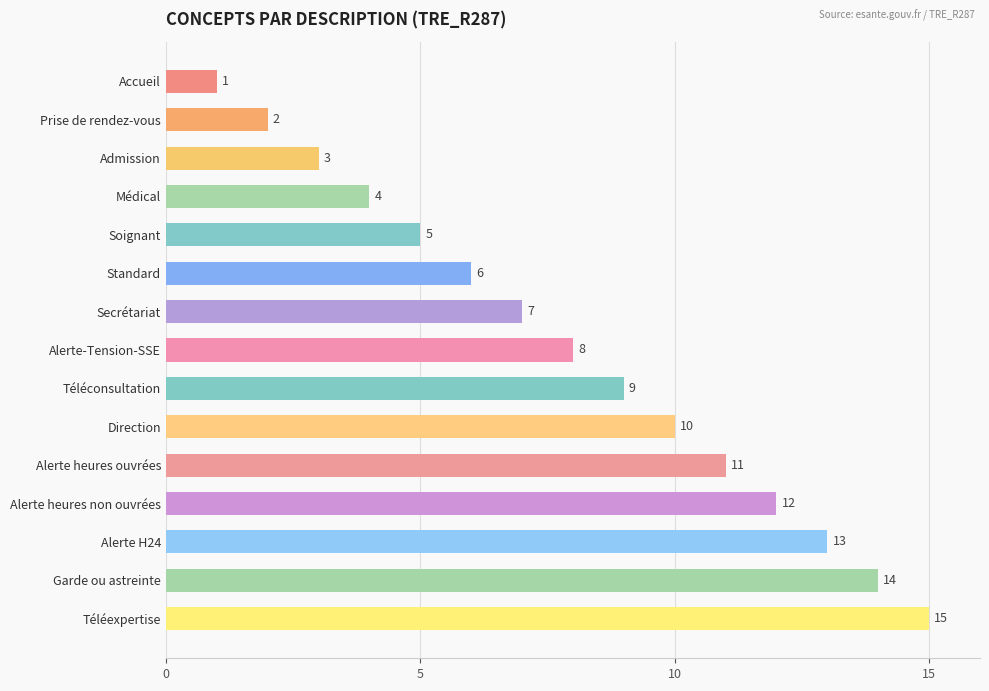

List the labels in order of value, largest first.

Téléexpertise, Garde ou astreinte, Alerte H24, Alerte heures non ouvrées, Alerte heures ouvrées, Direction, Téléconsultation, Alerte-Tension-SSE, Secrétariat, Standard, Soignant, Médical, Admission, Prise de rendez-vous, Accueil